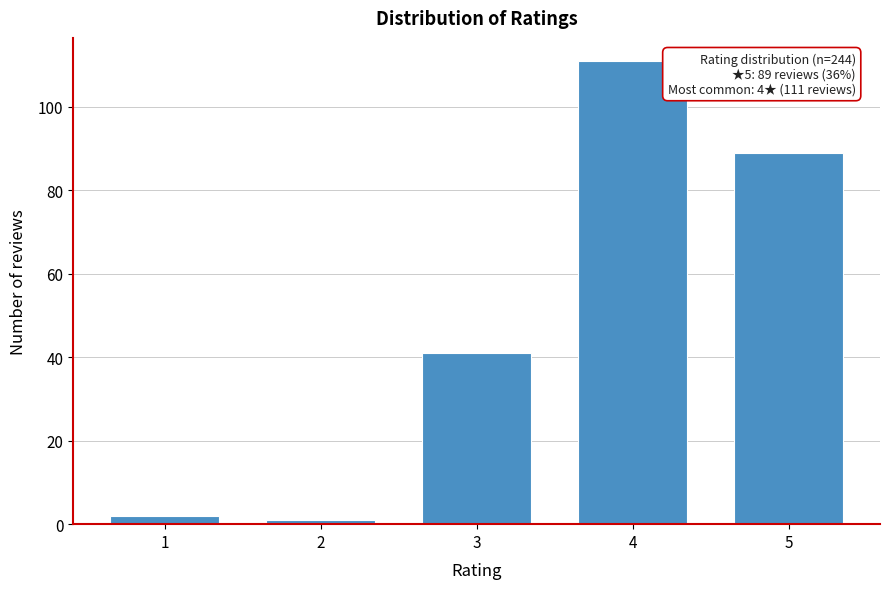

Reading right to left, extract all data points from this chart.

89	111	41	1	2